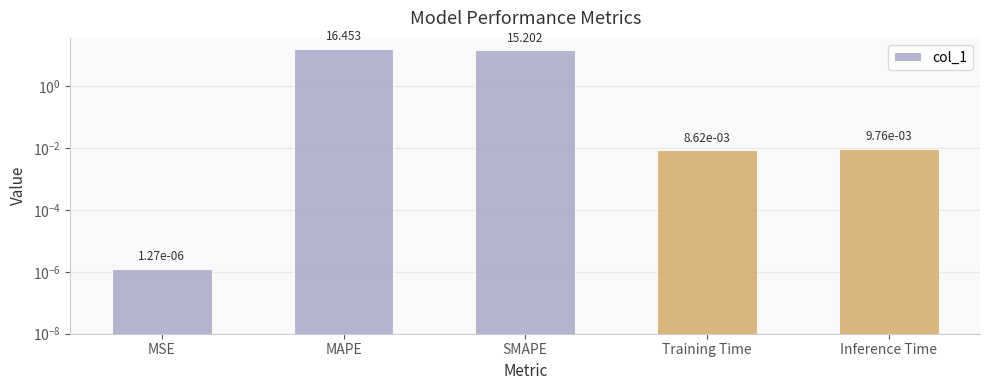

Between Inference Time and MAPE, which is larger?

MAPE